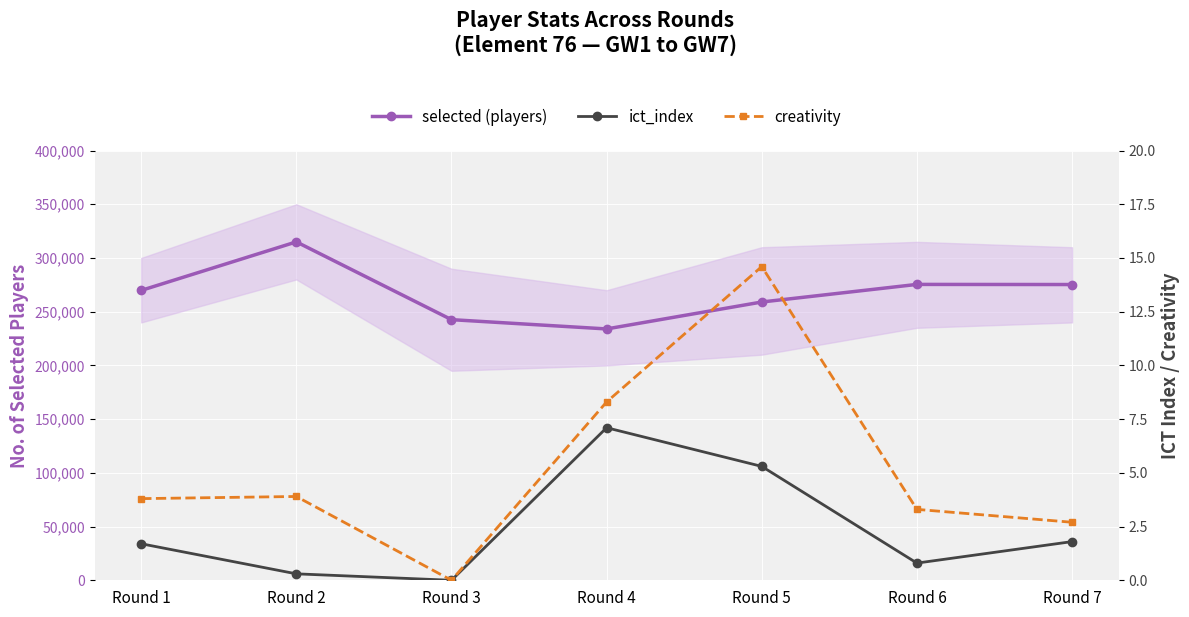

Between Round 4 and Round 5, which series saw the biggest shift?

selected (players)